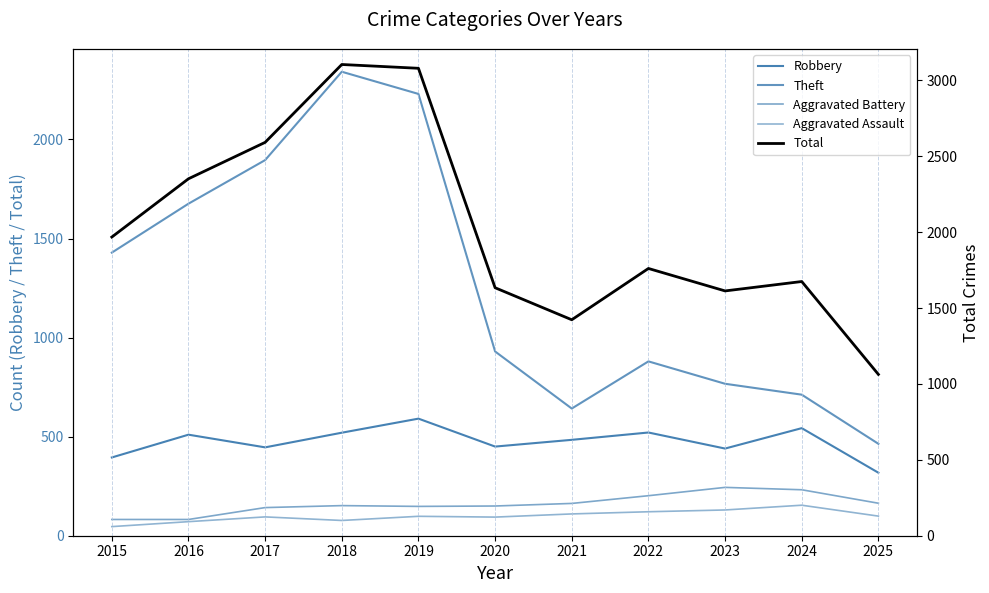

True or false: Total has a value of 1968 at 2015.

True